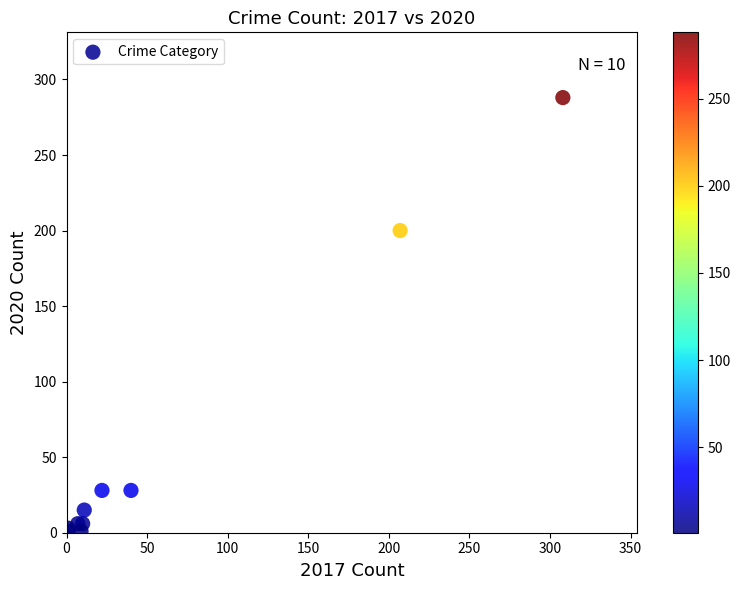

What Y value in the scatter plot is closest to 144?

200